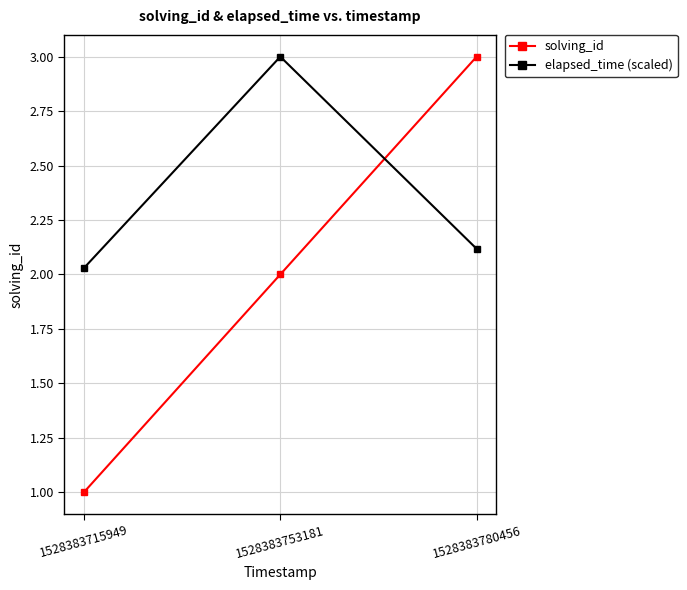

What is the difference between the maximum and second lowest values in the solving_id series?

1.0